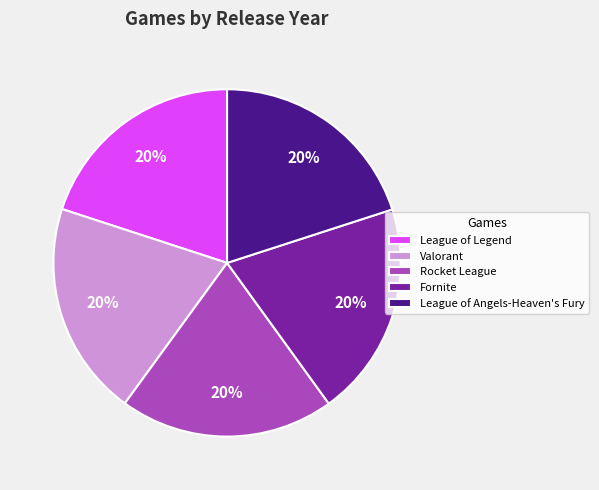

Does Valorant account for over 50% of the chart?

No